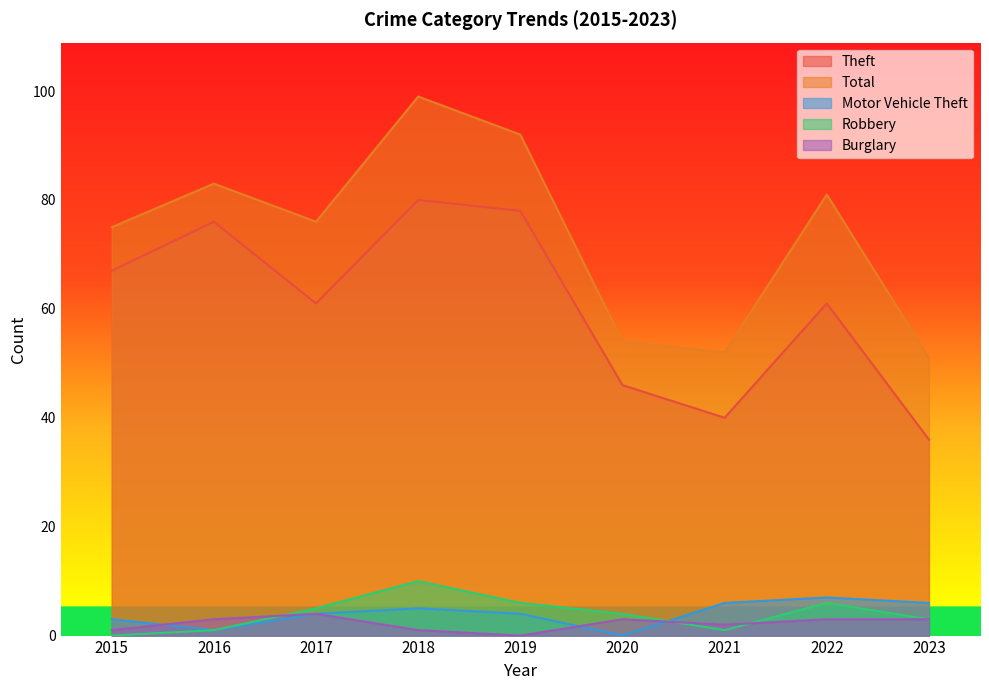

Is the value of Robbery at 2015 greater than the value of Total at 2020?

No